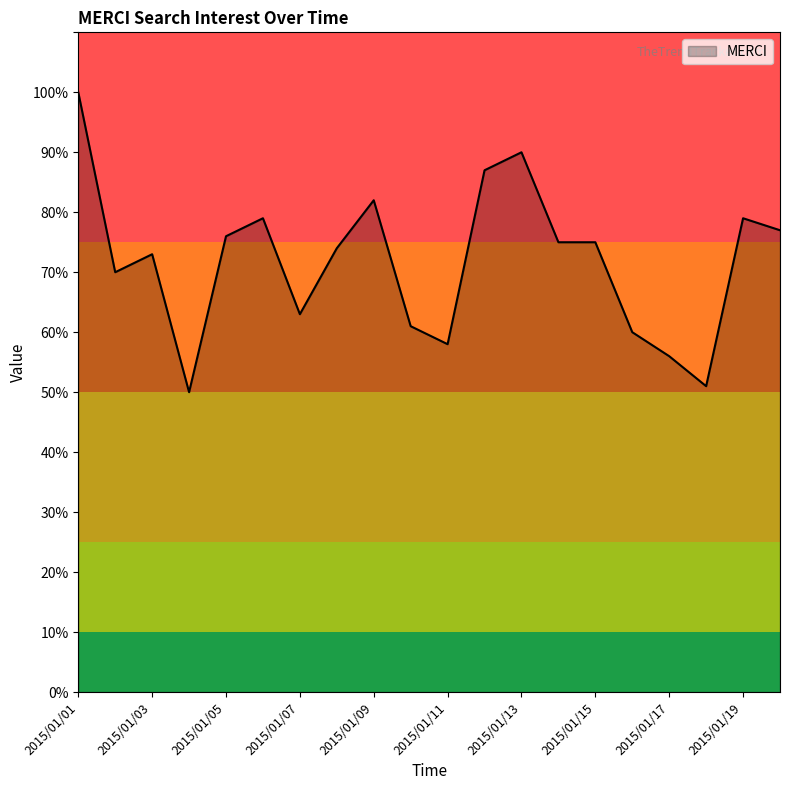

What is the maximum value shown in the chart?

100